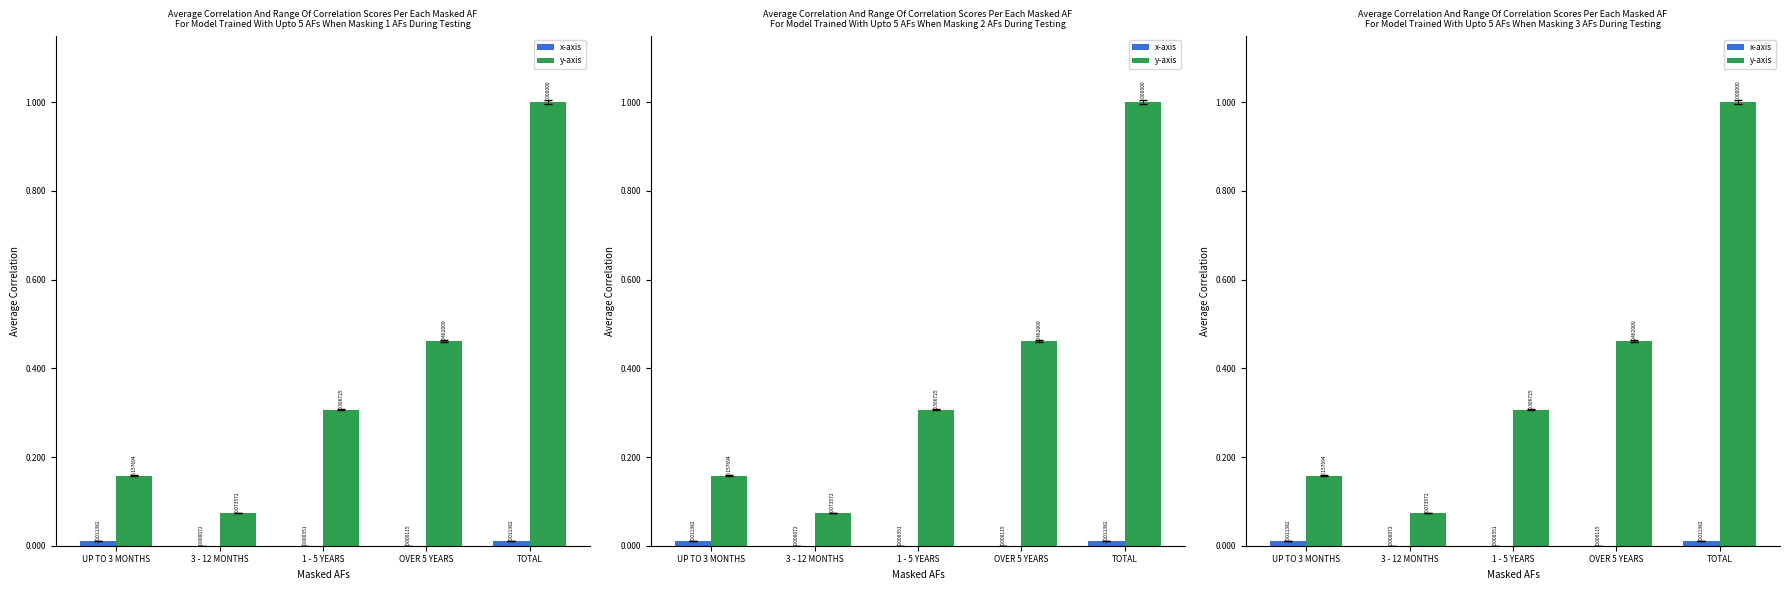

Which series has the largest total across all categories?

y-axis